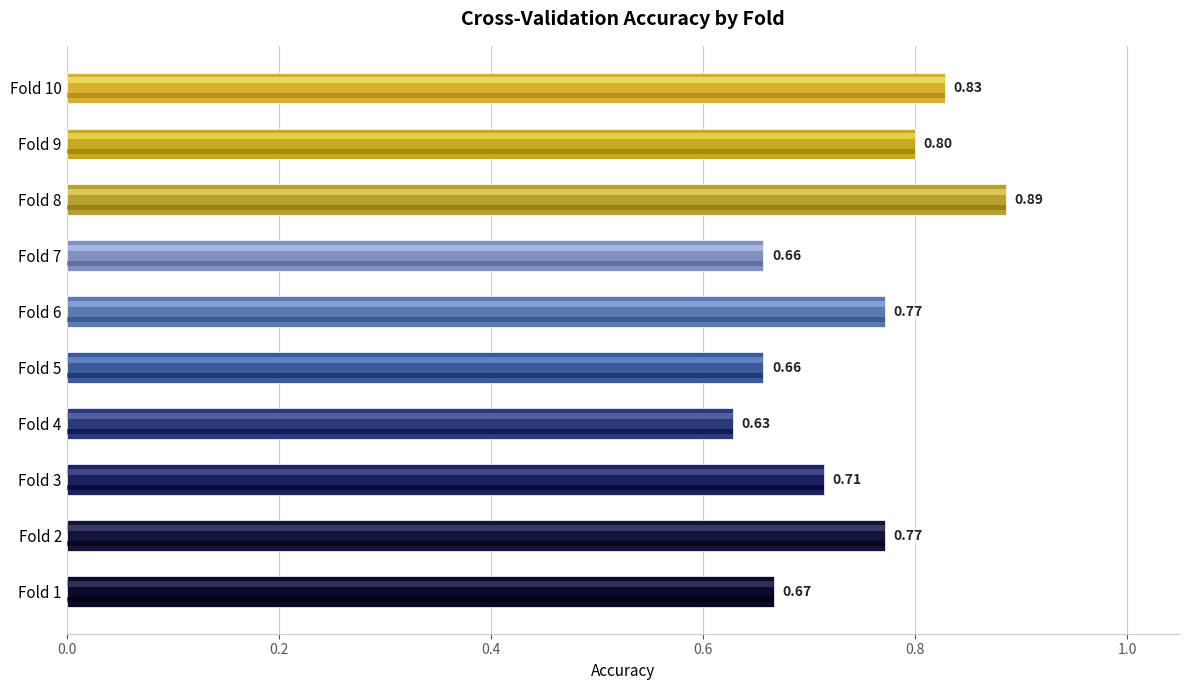

What is the change in value from Fold 1 to Fold 6?

+0.1